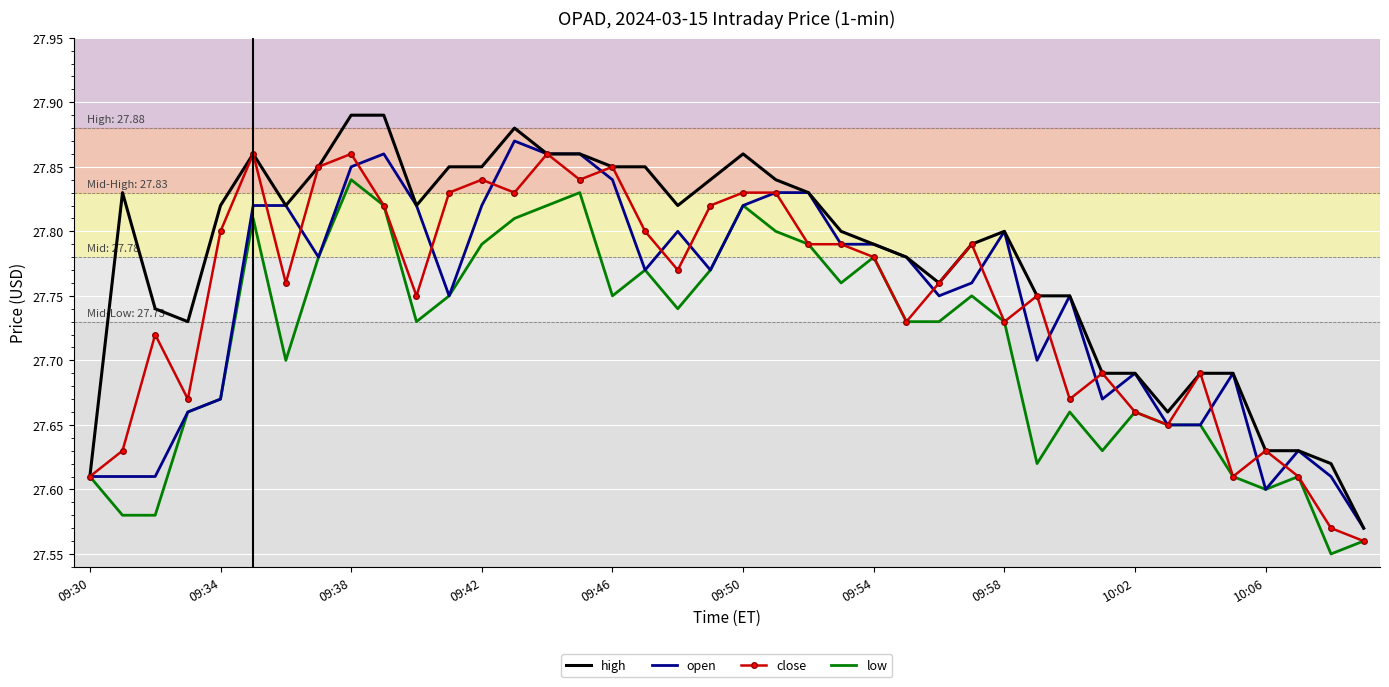

Which series has the largest range (max minus min)?

high